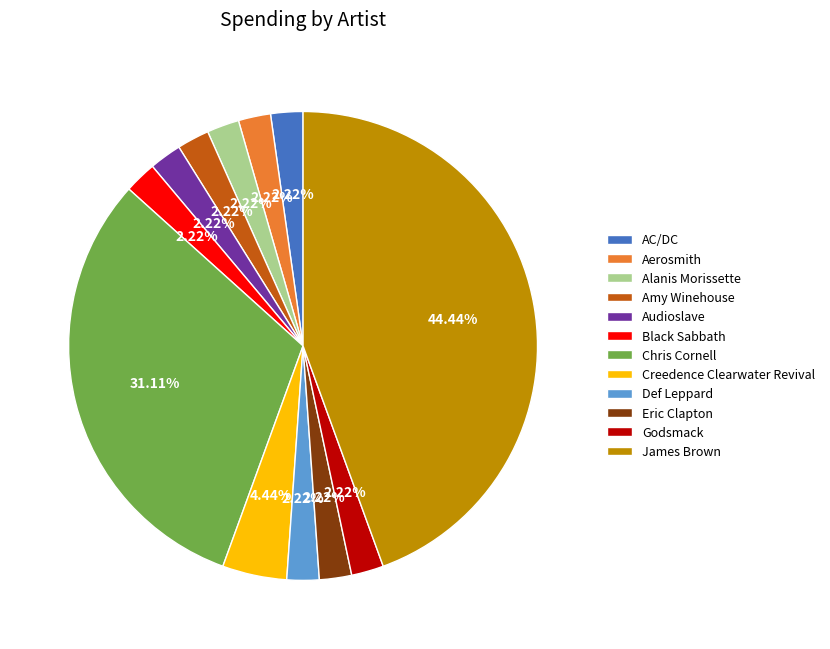

Count the number of slices in the pie.

12